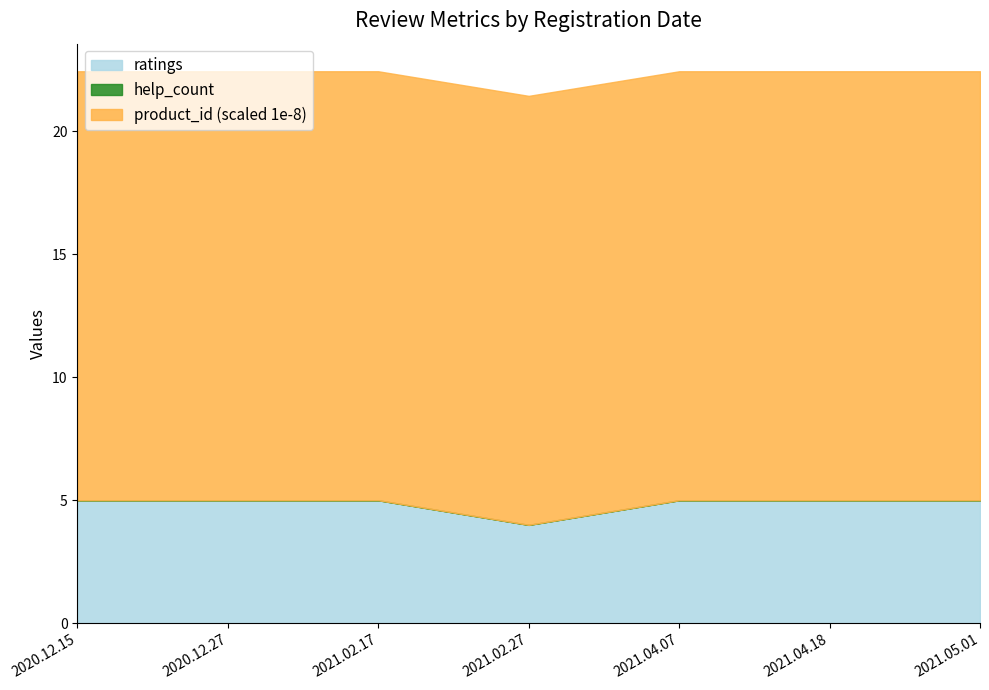

The value of product_id at 2021.05.01 is 2474124084. True or false?

False